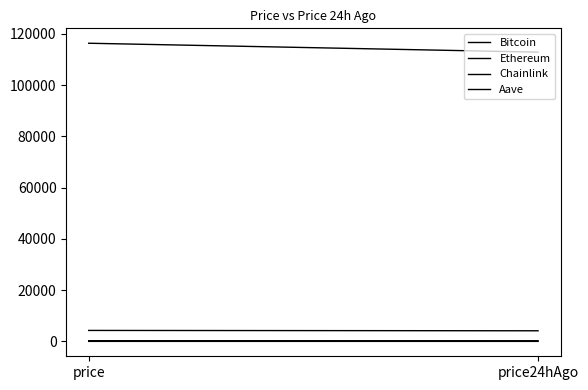

What is the approximate value of Aave at price?

283.8